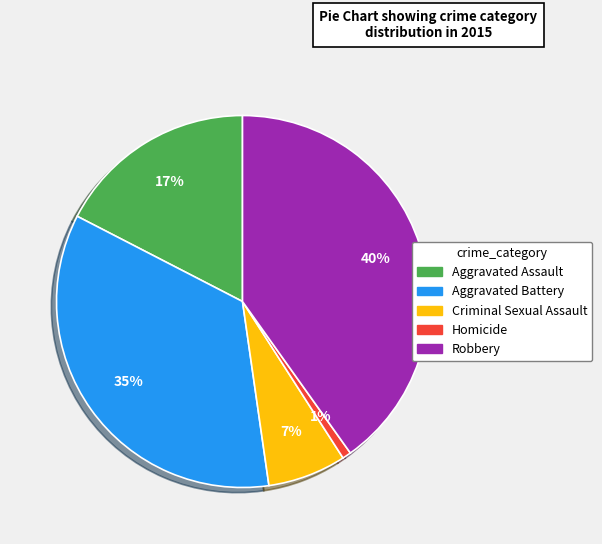

Which has a higher value, Robbery or Aggravated Assault?

Robbery